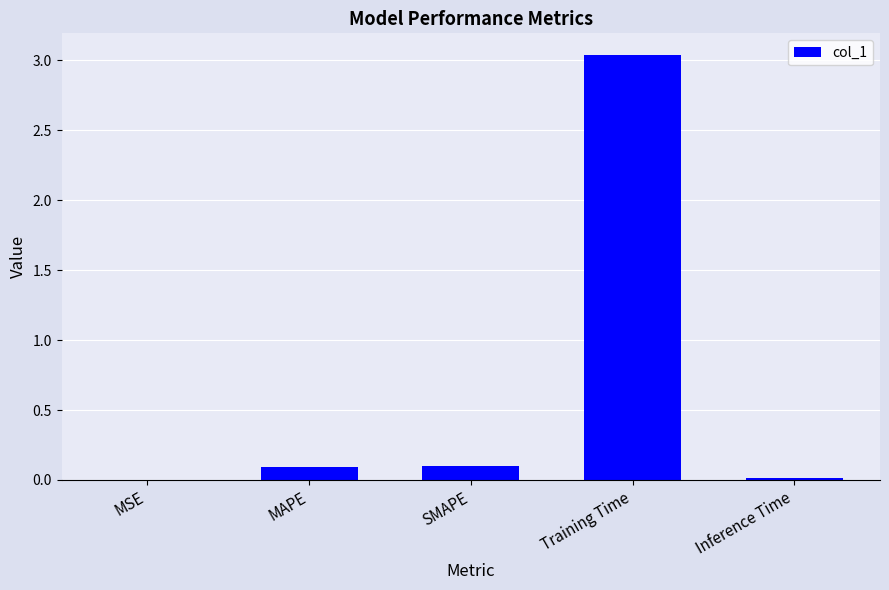

What is the sum of all values?

3.2